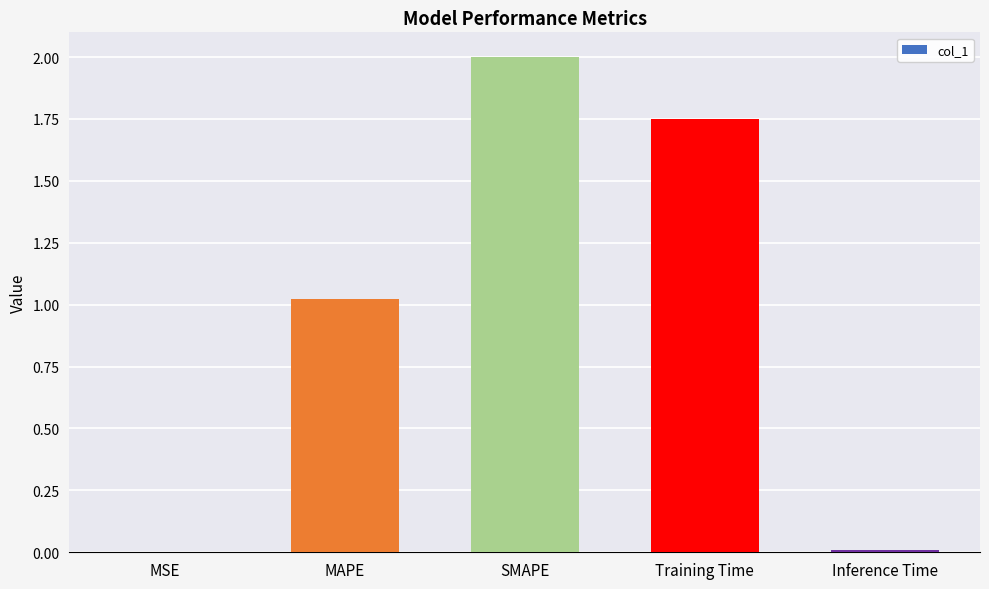

The value at Inference Time is 0.0. True or false?

True